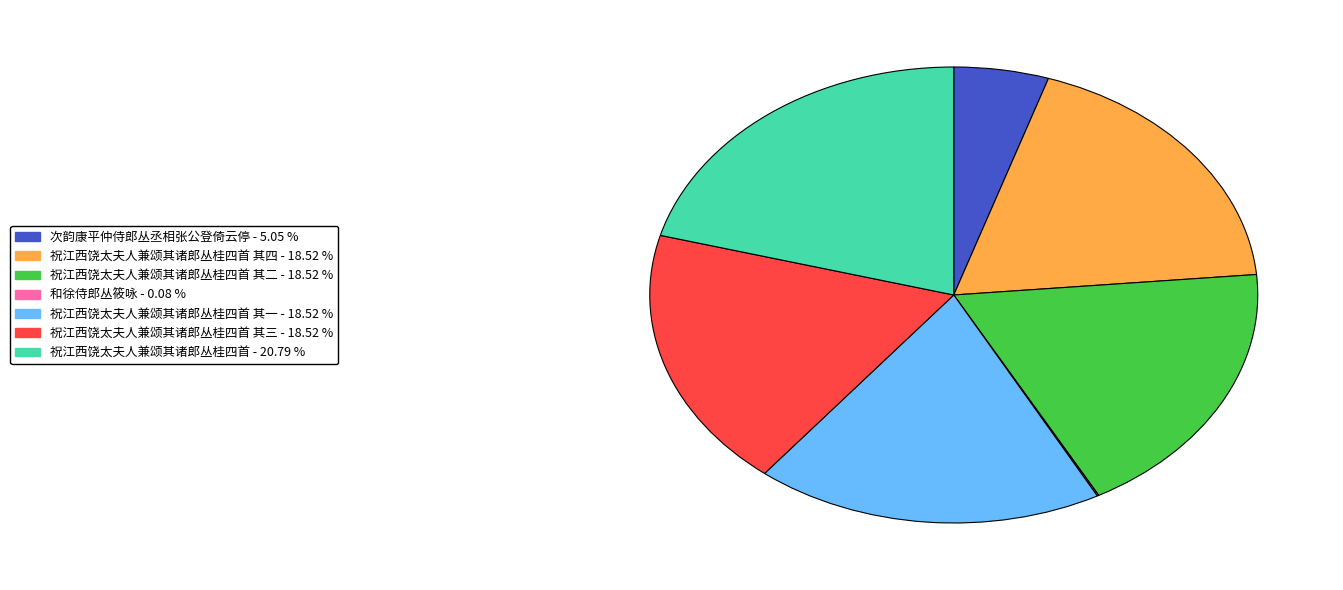

Does any single category account for the majority?

No